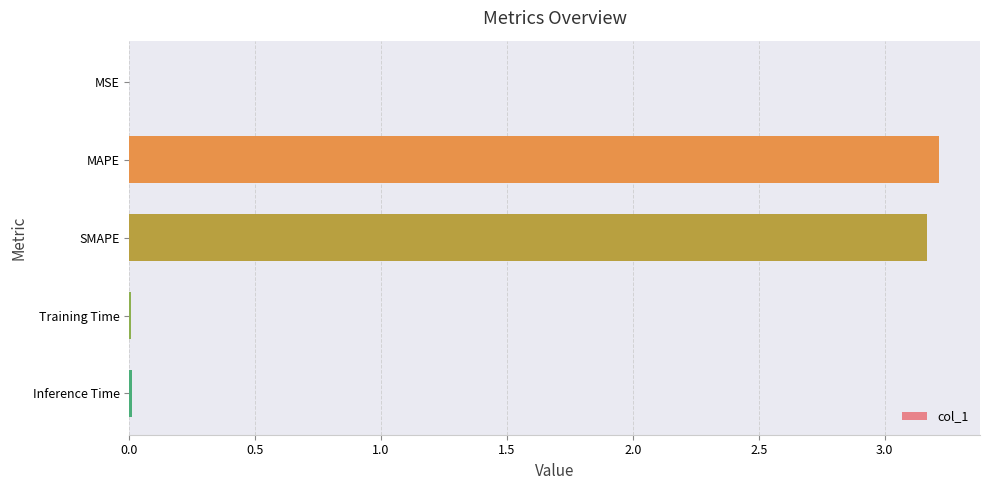

What is the approximate value at SMAPE?

3.2